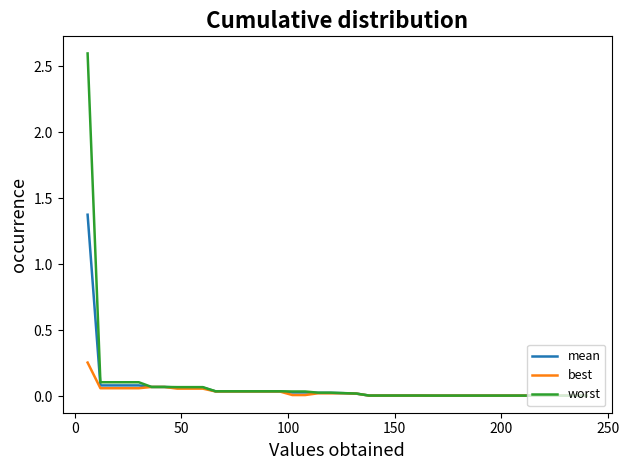

What is the maximum value shown in the chart?

2.6